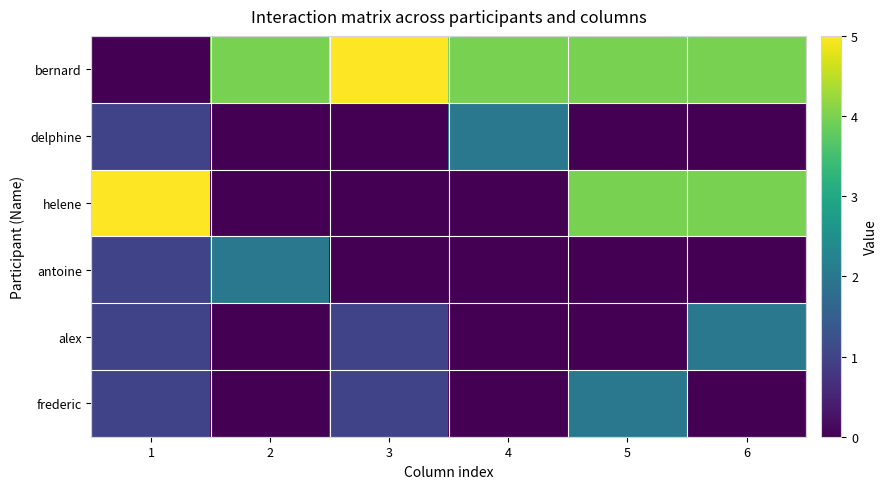

Which has a higher value, 2 or 4?

2